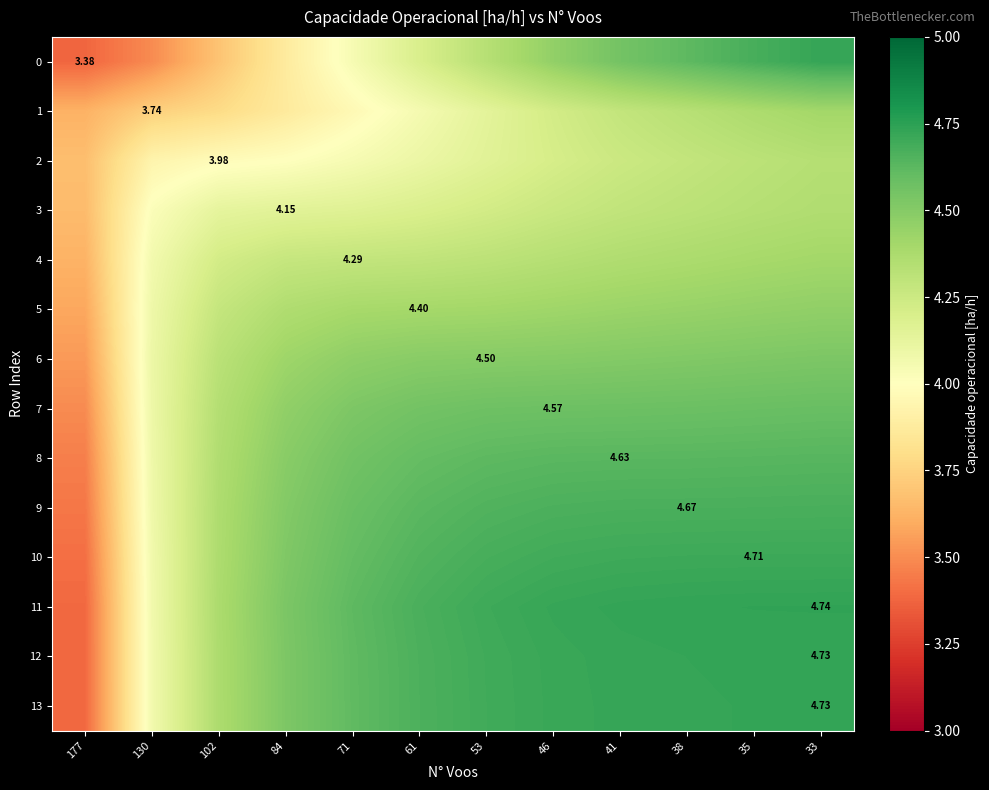

Which series has the largest total across all categories?

11